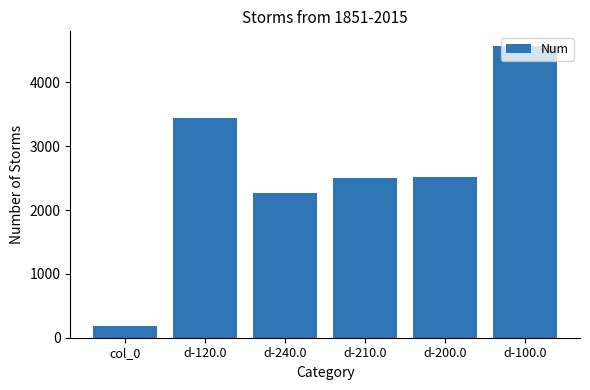

What is the difference between the maximum and minimum values?

4379.6